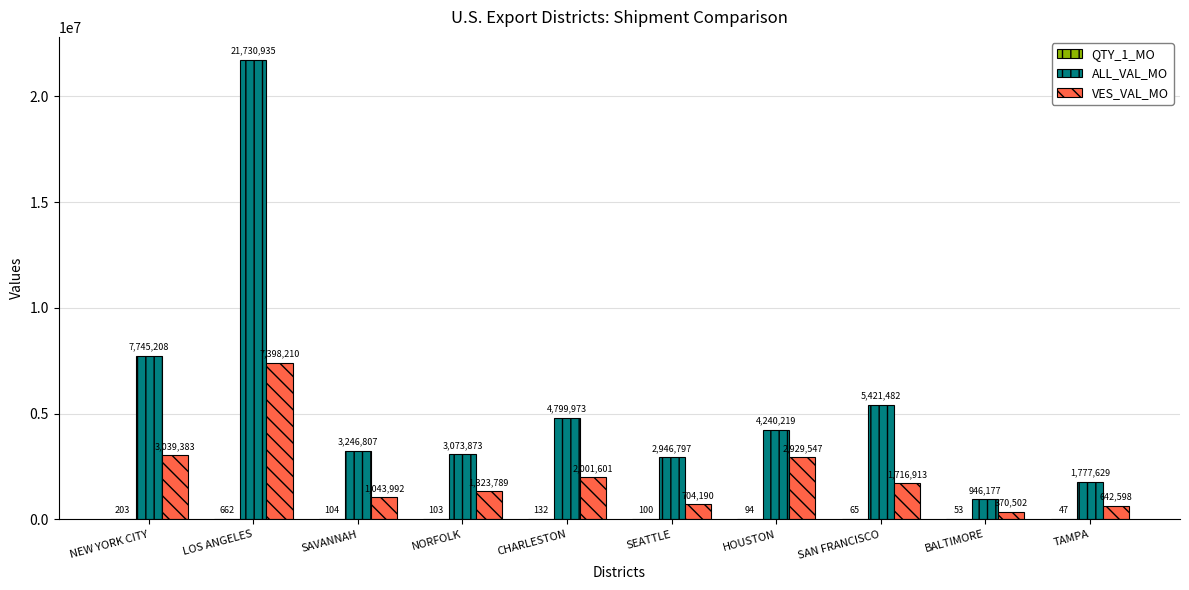

Where is VES_VAL_MO nearest to the value 3884356?

NEW YORK CITY